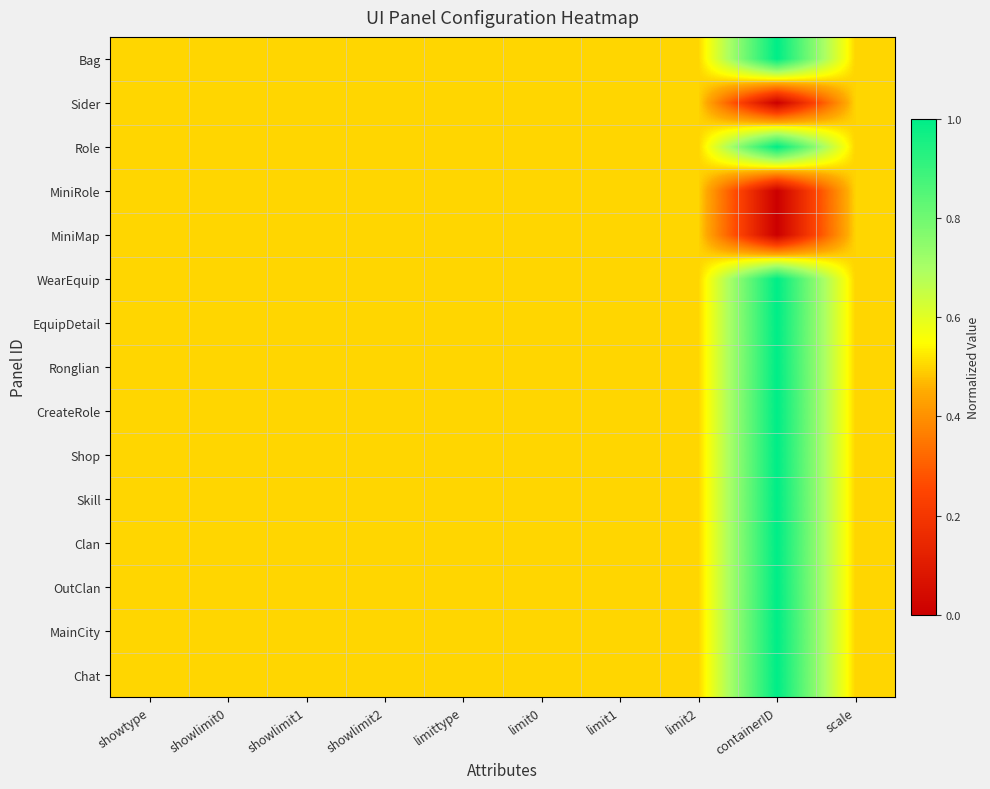

What is the total value across all series at showtype?

7.5